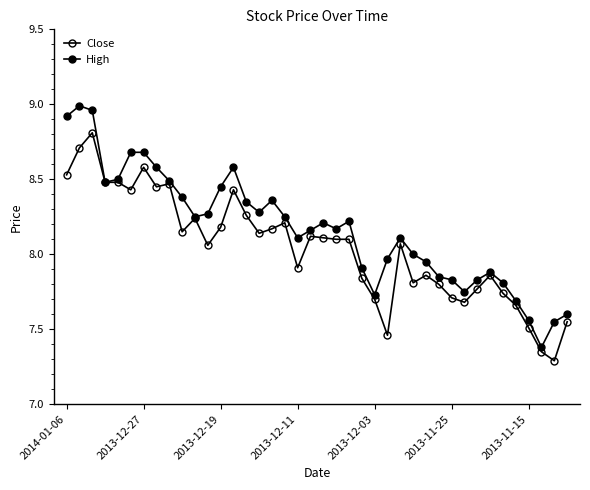

Count the number of categories in the chart.

40